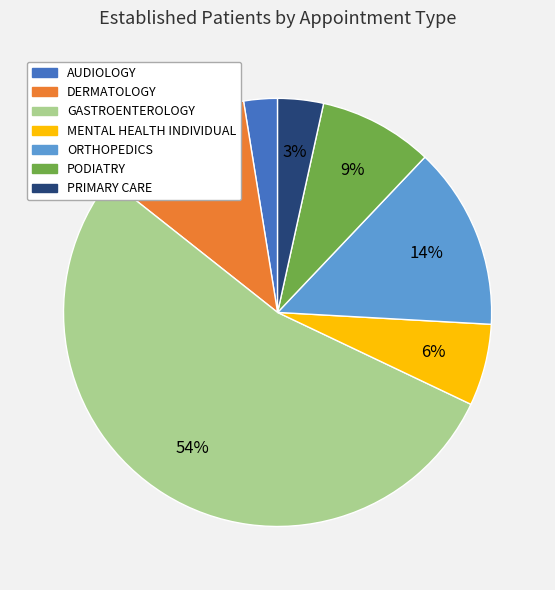

What is the majority slice?

GASTROENTEROLOGY